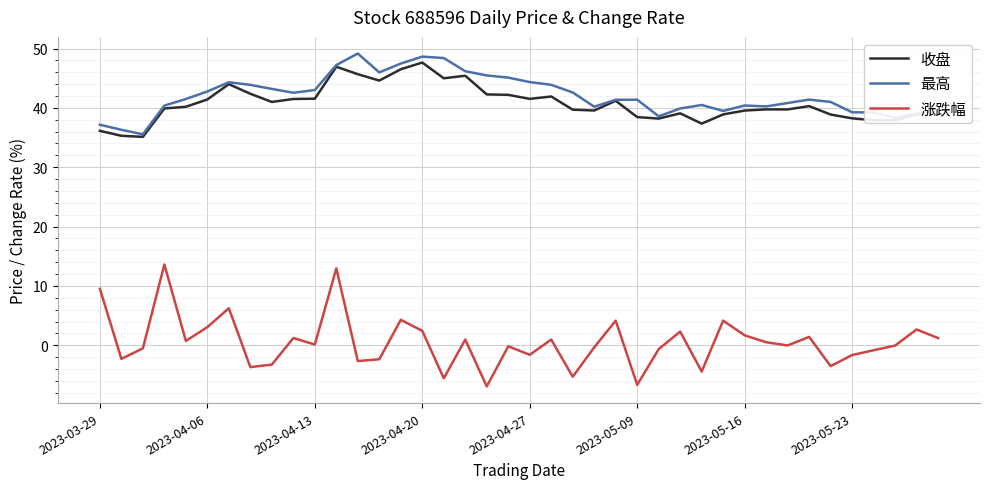

True or false: 收盘 and 涨跌幅 intersect in this chart.

False